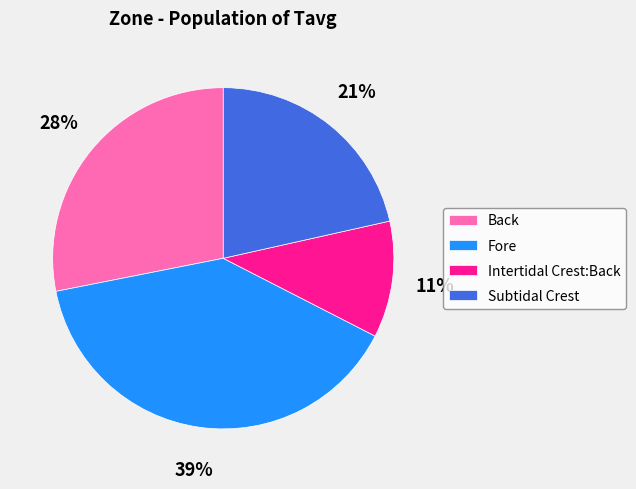

To the nearest percent, what is the average slice percentage?

25%